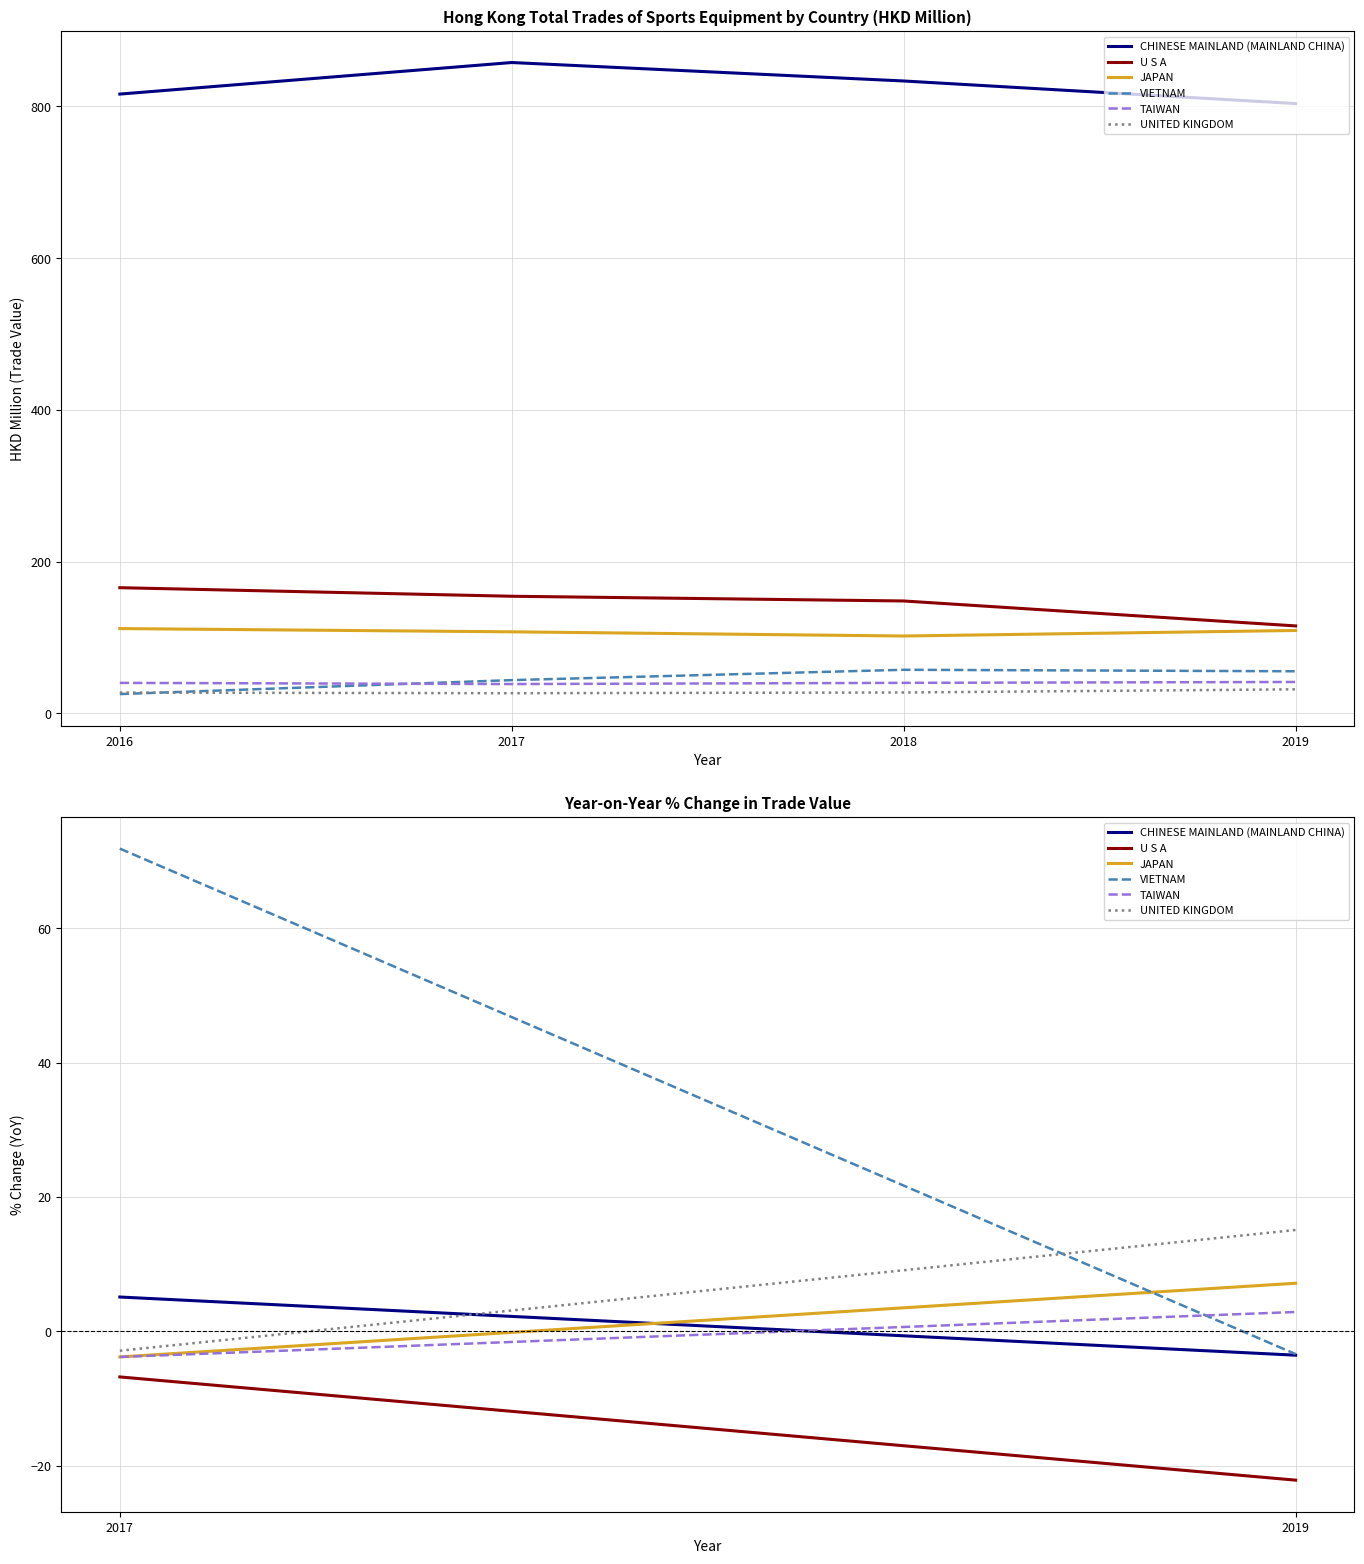

What is the spread (max minus min) of values at 2018?

805.6